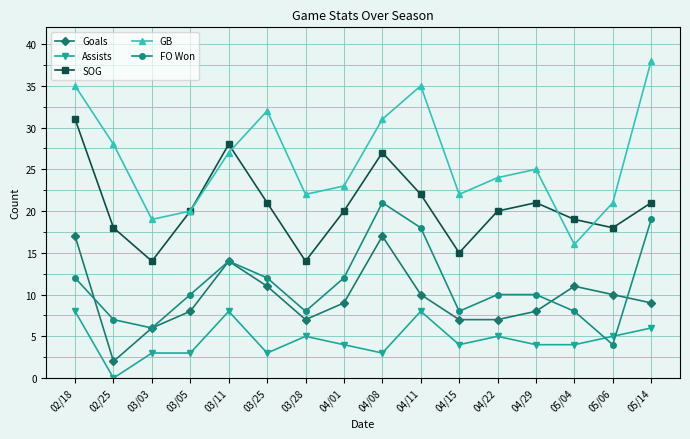

At which label does GB first exceed 25?

02/18